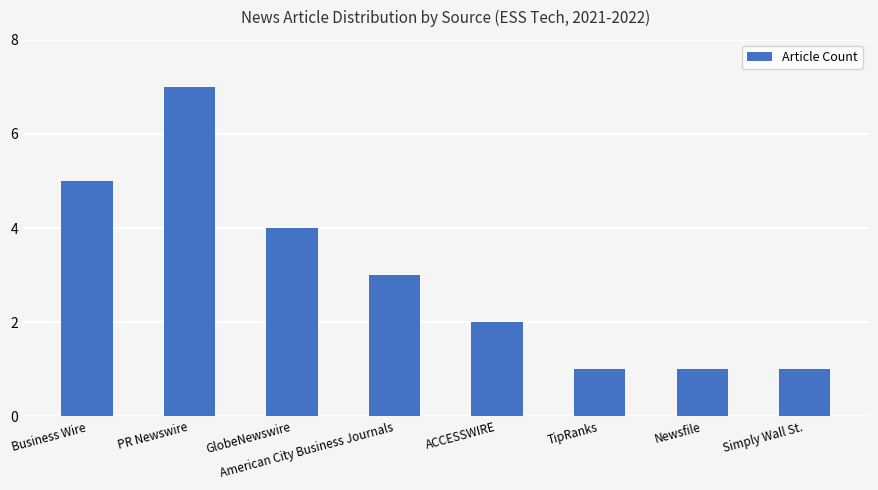

Read the value at PR Newswire.

7